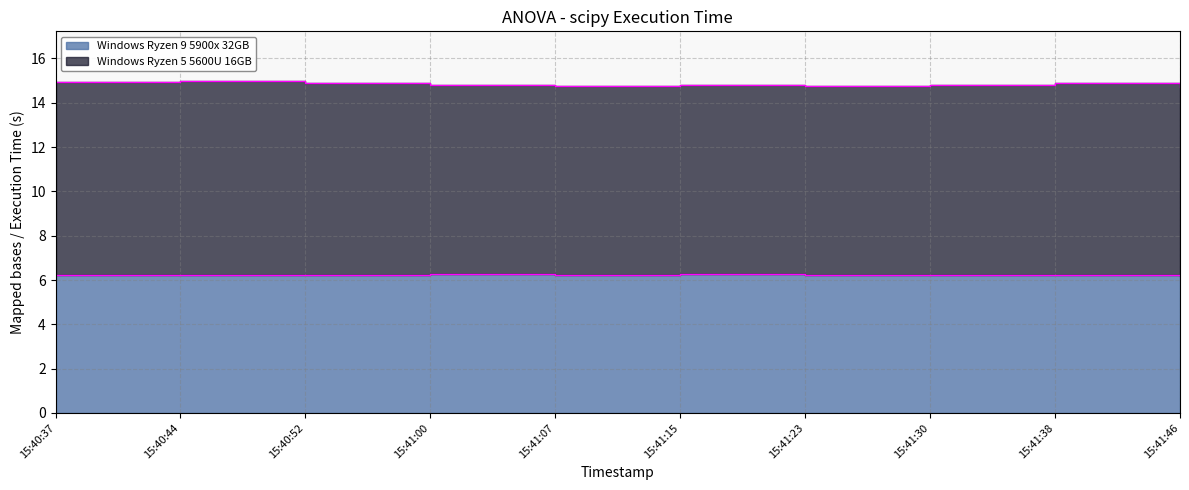

Reading left to right, what are all the values shown in this chart?

6.2	6.2	6.2	6.3	6.2	6.3	6.2	6.2	6.2	6.2